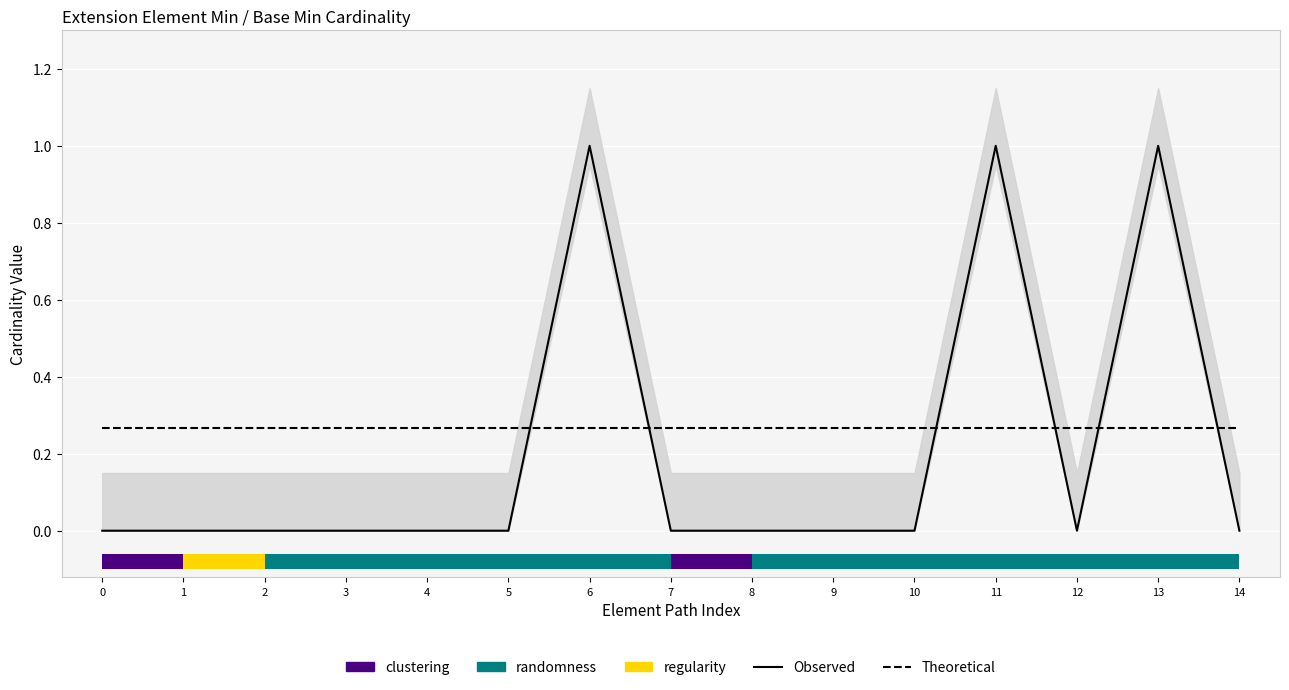

List the series in order of their overall mean, highest first.

Theoretical, Observed